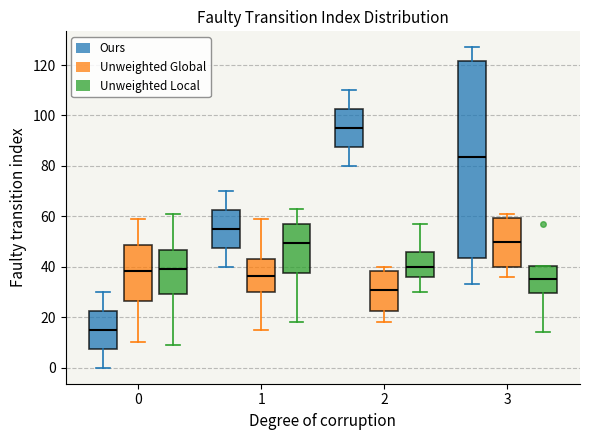

Reading left to right, read every box against the y-axis: the position of its median line, the range the box covers, and the ends of its whiskers. The values are not printed on the chart, so give them approximately, as read against the axis.

0 (Ours): median 16, box 8 to 22, whiskers 0 to 30
0 (Unweighted Global): median 38, box 26 to 48, whiskers 10 to 60
0 (Unweighted Local): median 40, box 30 to 46, whiskers 10 to 62
1 (Ours): median 56, box 48 to 62, whiskers 40 to 70
1 (Unweighted Global): median 36, box 30 to 44, whiskers 16 to 60
1 (Unweighted Local): median 50, box 38 to 58, whiskers 18 to 64
2 (Ours): median 96, box 88 to 102, whiskers 80 to 110
2 (Unweighted Global): median 32, box 22 to 38, whiskers 18 to 40
2 (Unweighted Local): median 40, box 36 to 46, whiskers 30 to 58
3 (Ours): median 84, box 44 to 122, whiskers 34 to 128
3 (Unweighted Global): median 50, box 40 to 60, whiskers 36 to 62
3 (Unweighted Local): median 36, box 30 to 40, whiskers 14 to 40